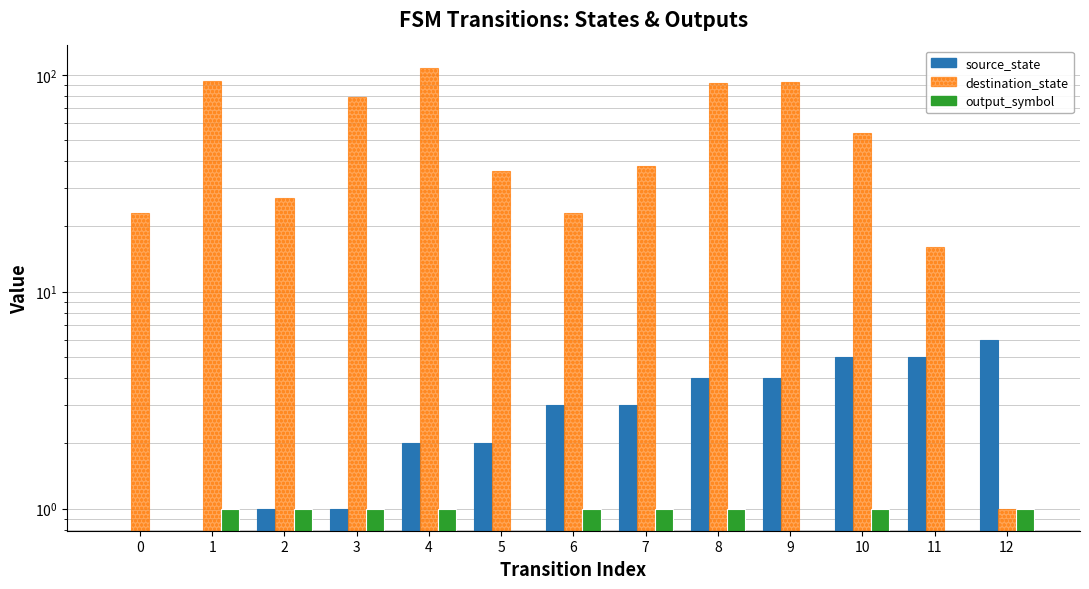

Where does the source_state series first go above 3?

8